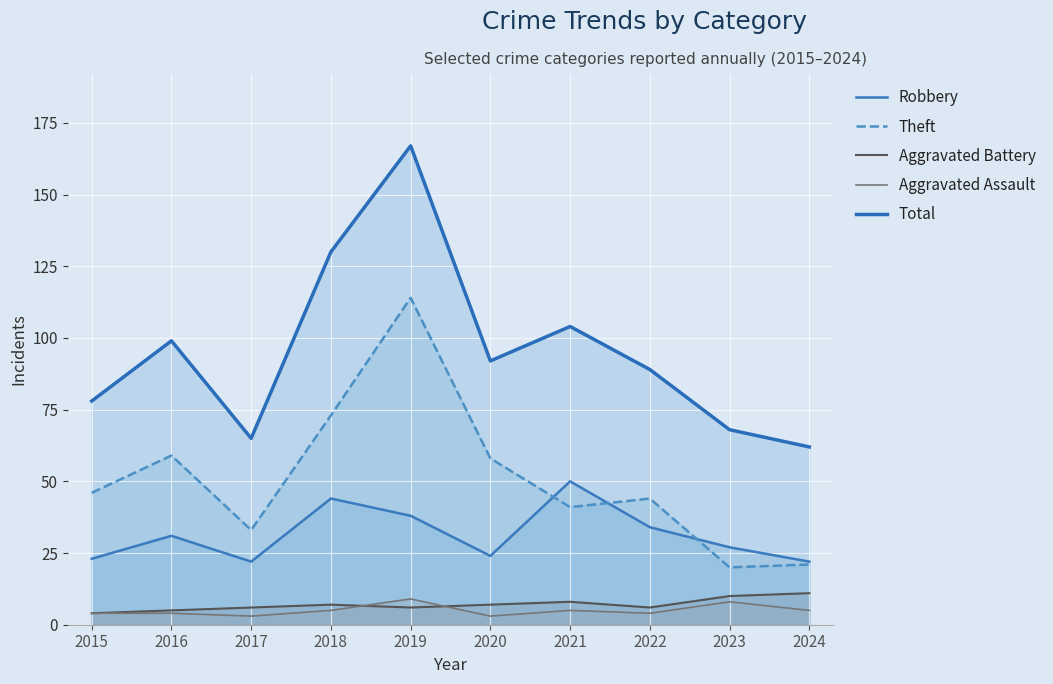

Reading left to right, transcribe all the data shown in this chart.

Robbery: 2015=23	2016=31	2017=22	2018=44	2019=38	2020=24	2021=50	2022=34	2023=27	2024=22
Theft: 2015=46	2016=59	2017=33	2018=73	2019=114	2020=58	2021=41	2022=44	2023=20	2024=21
Aggravated Battery: 2015=4	2016=5	2017=6	2018=7	2019=6	2020=7	2021=8	2022=6	2023=10	2024=11
Aggravated Assault: 2015=4	2016=4	2017=3	2018=5	2019=9	2020=3	2021=5	2022=4	2023=8	2024=5
Total: 2015=78	2016=99	2017=65	2018=130	2019=167	2020=92	2021=104	2022=89	2023=68	2024=62